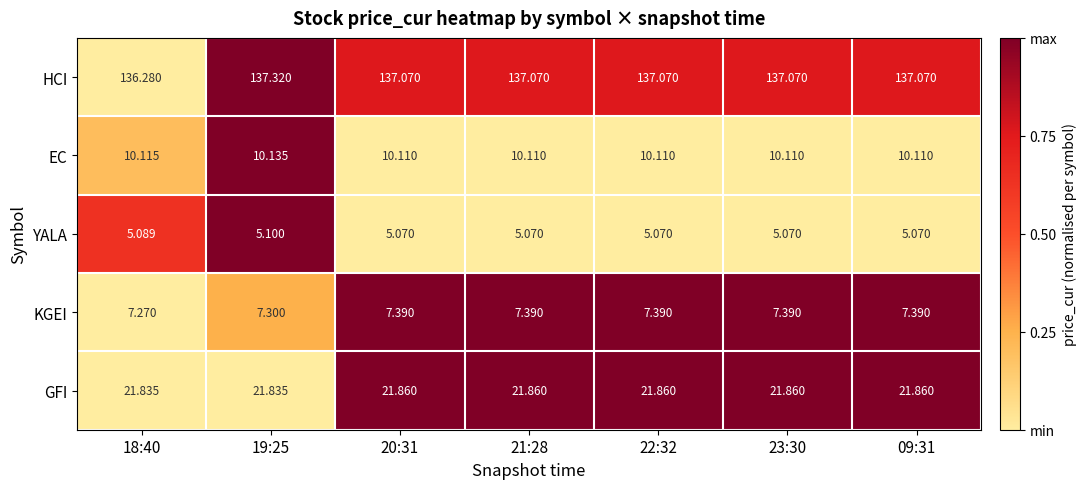

List the series in order of their peak value, highest first.

HCI, GFI, EC, KGEI, YALA